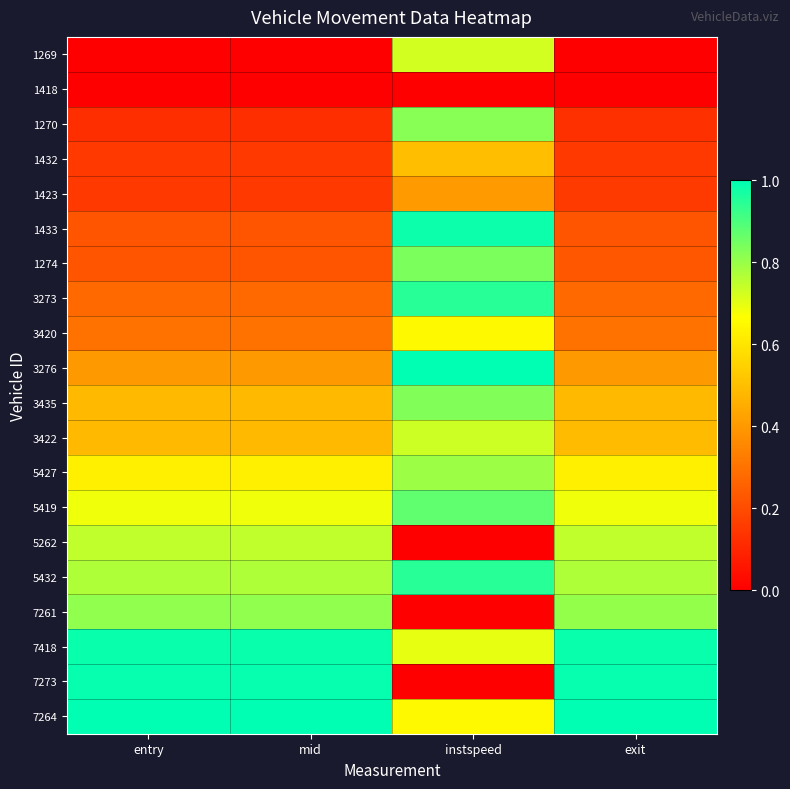

Rank the series by their maximum value, from highest to lowest.

3276, 7264, 7273, 7418, 1433, 3273, 5432, 5419, 1274, 3435, 1270, 7261, 5427, 5262, 3422, 1269, 3420, 1432, 1423, 1418